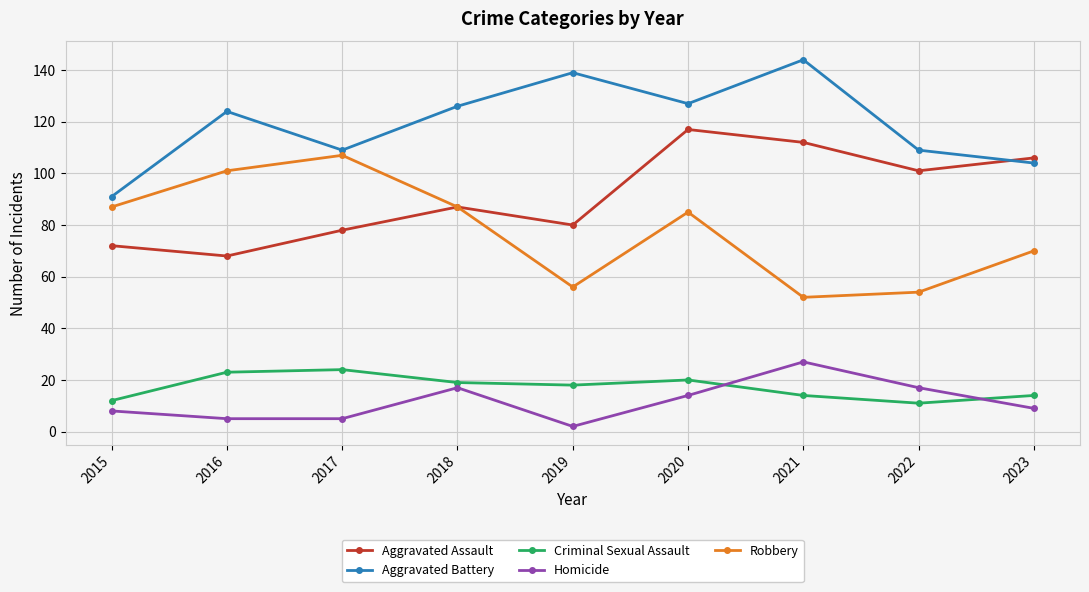

How many values in the Criminal Sexual Assault series are below 18?

4